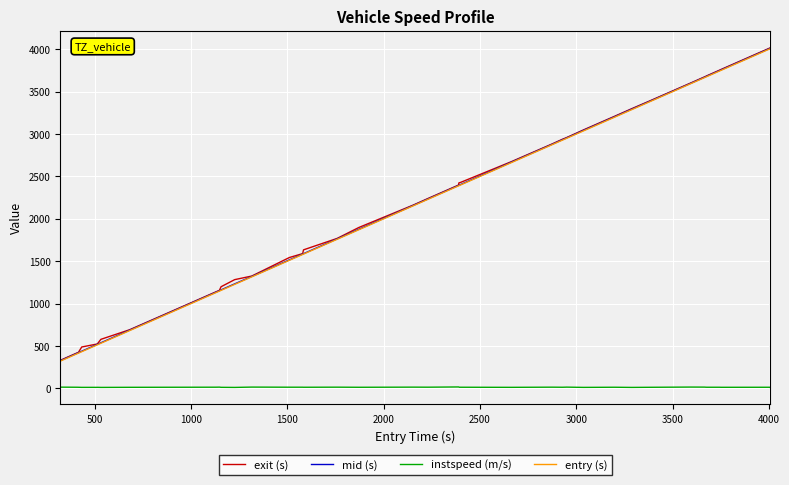

True or false: instspeed (m/s) and entry (s) intersect in this chart.

False